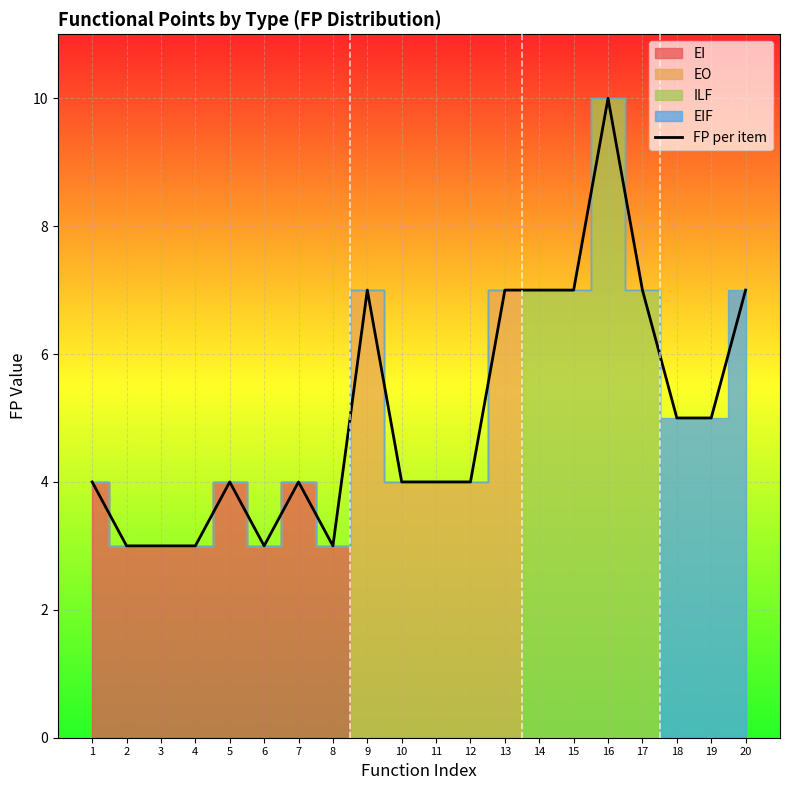

How many data points does each series have?

20